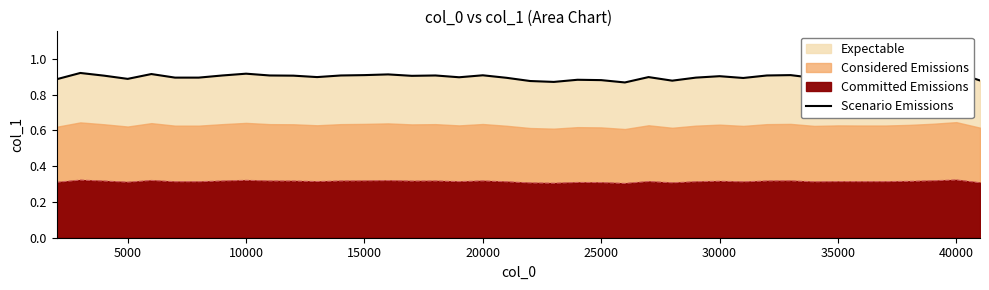

Does the chart have visible grid lines?

No